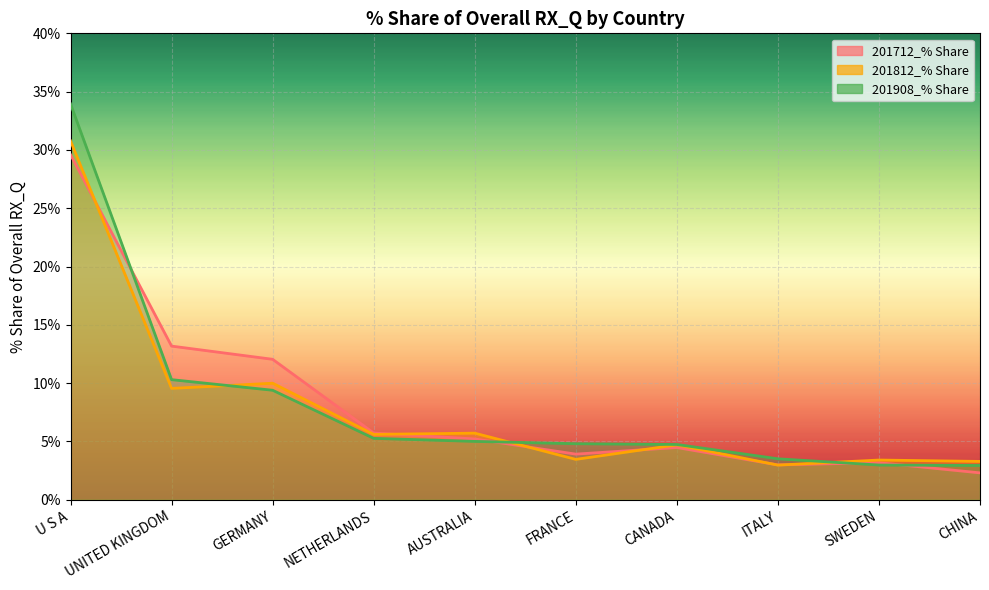

At how many categories does at least one series exceed 29?

1